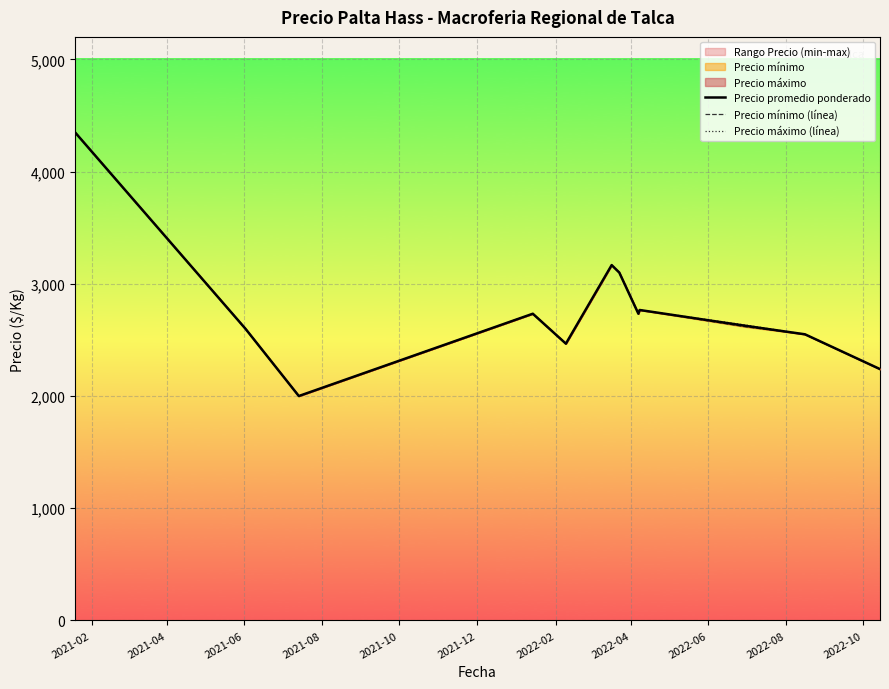

What is the maximum value for Precio promedio ponderado?

4350.0